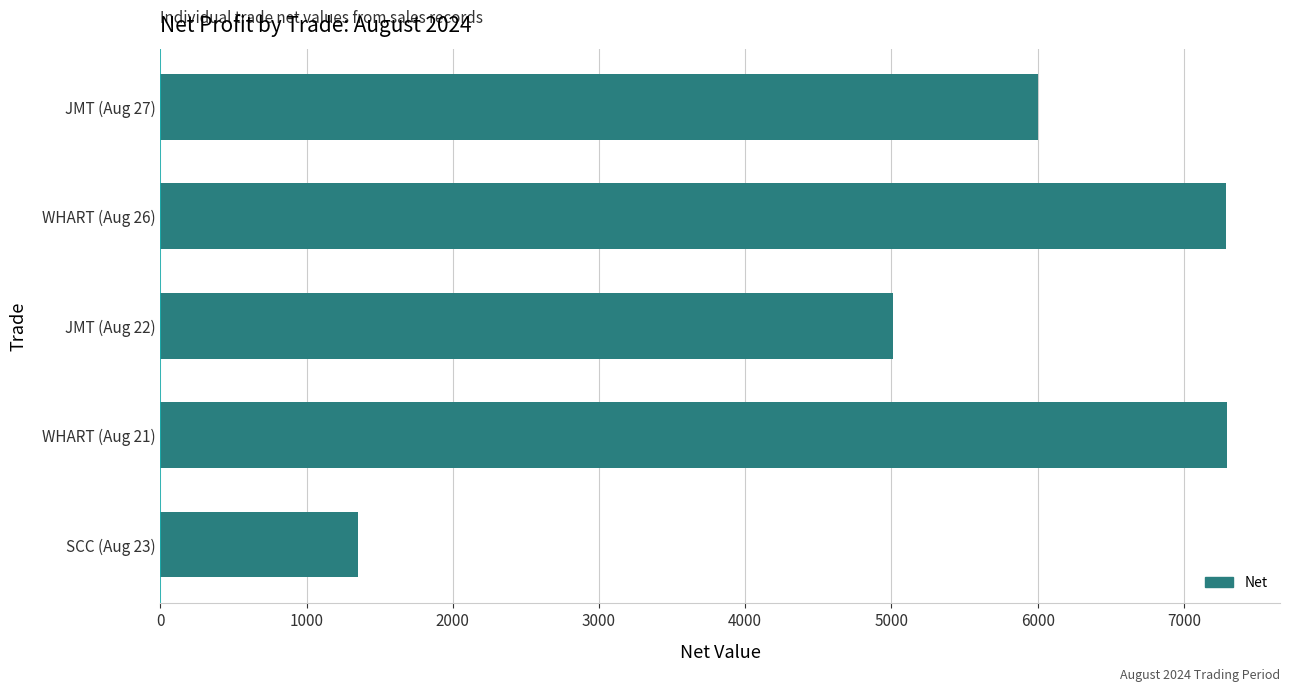

What is the change in value from SCC (Aug 23) to JMT (Aug 22)?

+3662.3